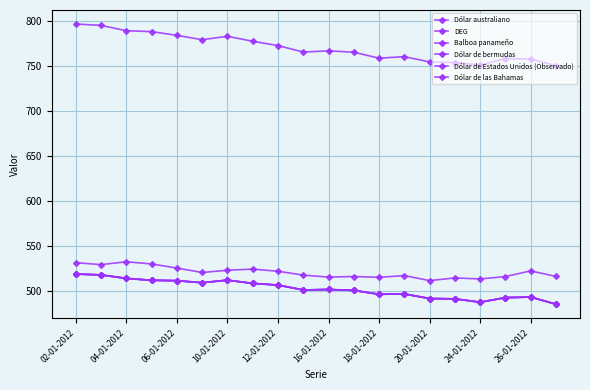

Reading right to left, transcribe all the data shown in this chart.

Dólar australiano: 516.5	522.7	516.4	513.7	514.9	511.9	517.4	515.5	516.4	515.8	518.0	522.3	524.7	523.4	520.9	525.8	530.4	532.8	529.6	531.8
DEG: 750.9	758.1	758.7	751.4	754.3	755.0	760.9	759.1	765.8	767.3	766.0	773.1	777.9	783.5	779.7	784.5	788.7	789.6	795.6	797.1
Balboa panameño: 485.6	493.6	493.0	487.9	491.6	491.9	497.1	496.7	501.0	502.0	501.5	506.9	508.8	512.4	509.5	511.8	512.2	514.3	518.2	519.2
Dólar de bermudas: 485.6	493.6	493.0	487.9	491.6	491.9	497.1	496.7	501.0	502.0	501.5	506.9	508.8	512.4	509.5	511.8	512.2	514.3	518.2	519.2
Dólar de Estados Unidos (Observado): 485.6	493.6	493.0	487.9	491.6	491.9	497.1	496.7	501.0	502.0	501.5	506.9	508.8	512.4	509.5	511.8	512.2	514.3	518.2	519.2
Dólar de las Bahamas: 485.6	493.6	493.0	487.9	491.6	491.9	497.1	496.7	501.0	502.0	501.5	506.9	508.8	512.4	509.5	511.8	512.2	514.3	518.2	519.2